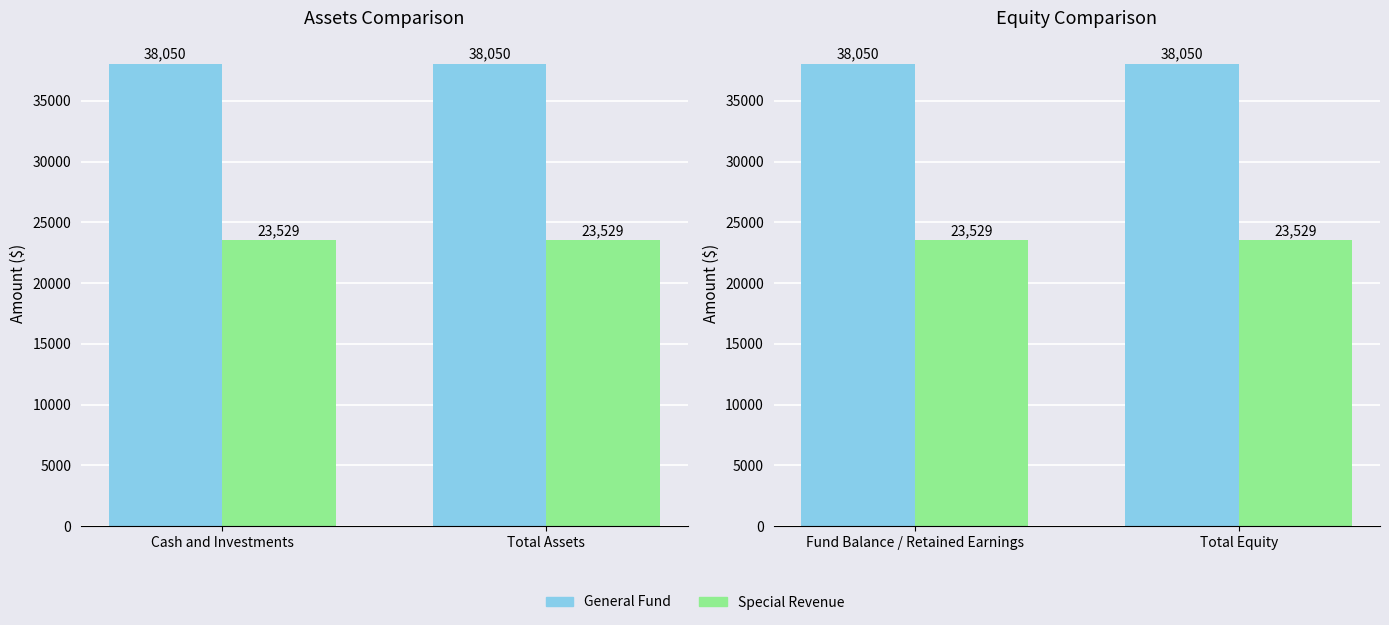

At how many categories does at least one series exceed 32321?

2